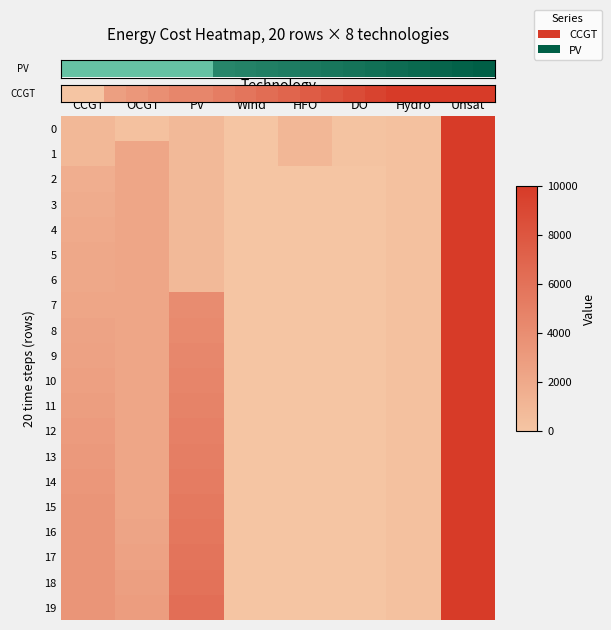

Which category has the highest value in the 0 series?

Unsat